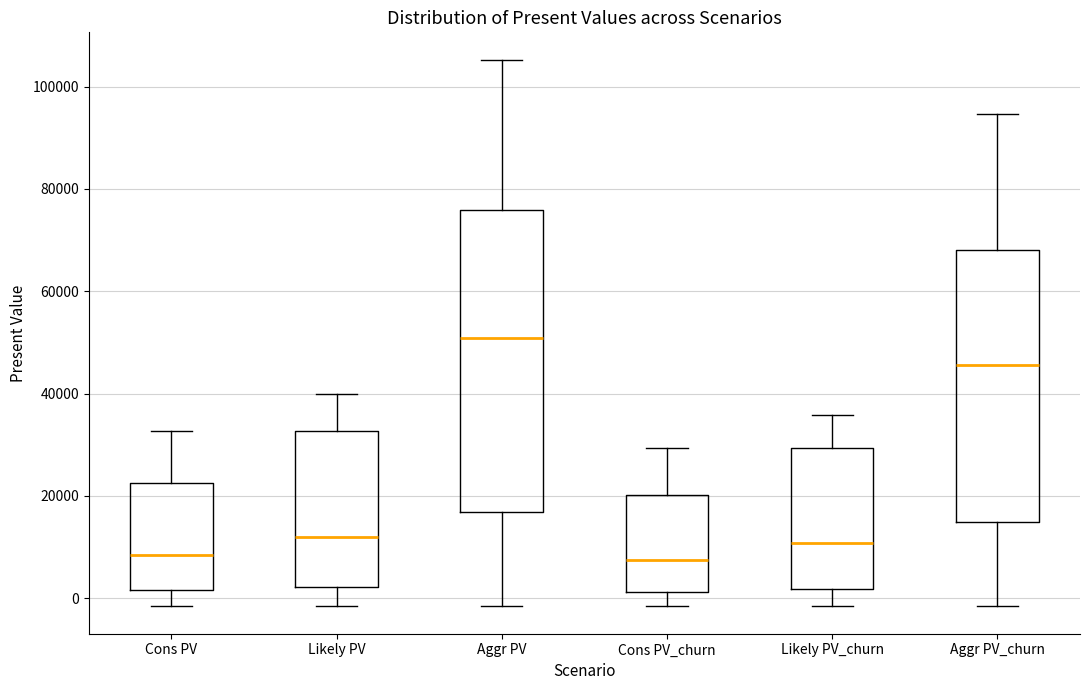

Reading left to right, transcribe this box plot: for each box, give where its median line is, the range the box spans, and where its two whiskers end, as read against the y-axis. The values are not printed on the chart, so give them approximately, as read against the axis.

Cons PV: median 8000, box 2000 to 22000, whiskers -2000 to 32000
Likely PV: median 12000, box 2000 to 32000, whiskers -2000 to 40000
Aggr PV: median 50000, box 16000 to 76000, whiskers -2000 to 106000
Cons PV_churn: median 8000, box 2000 to 20000, whiskers -2000 to 30000
Likely PV_churn: median 10000, box 2000 to 30000, whiskers -2000 to 36000
Aggr PV_churn: median 46000, box 14000 to 68000, whiskers -2000 to 94000